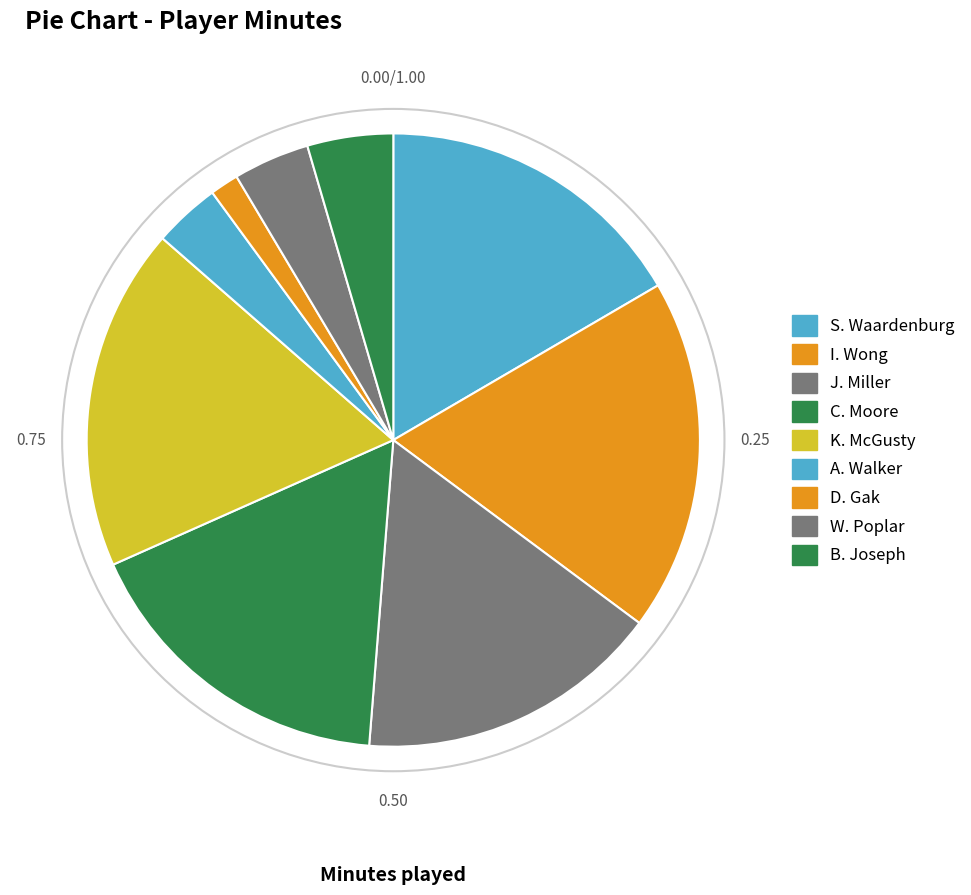

Does K. McGusty represent more than half of the total?

No